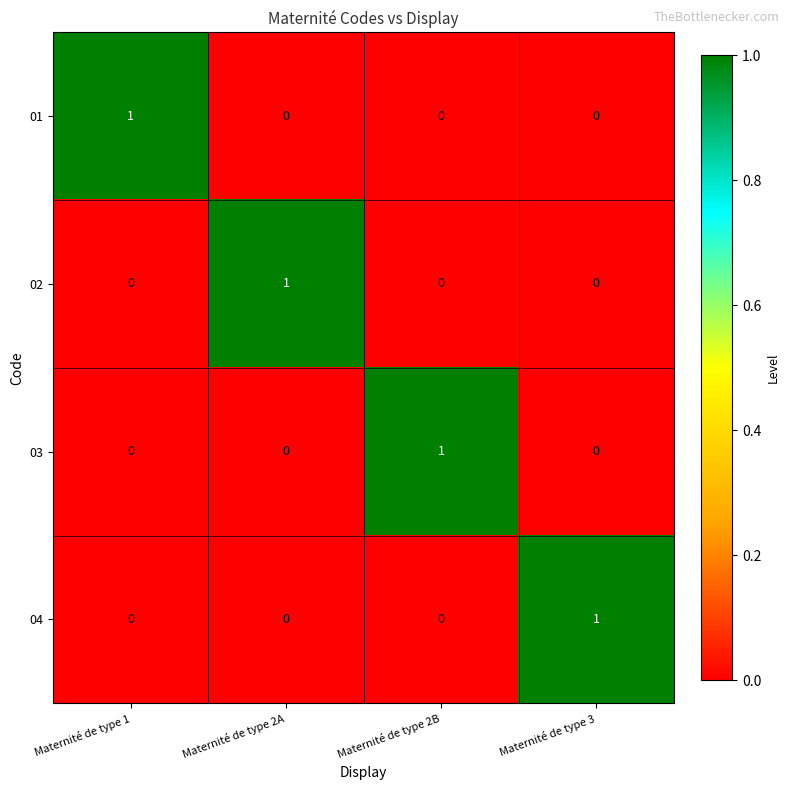

The 01 series shows 0 at Maternité de type 2A. True or false?

True